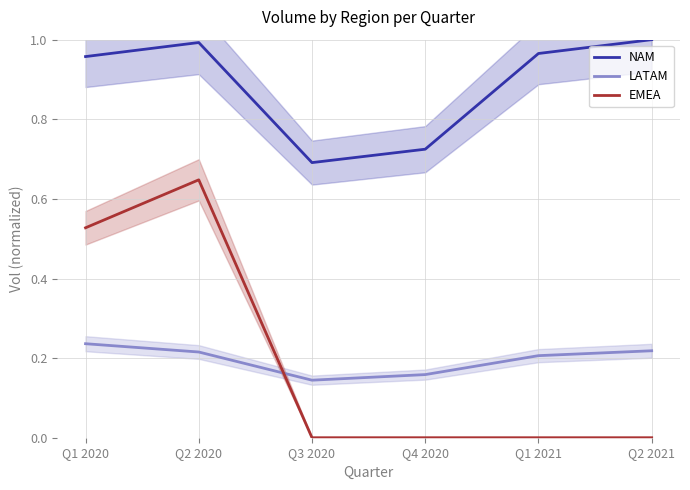

What is the minimum value for NAM?

0.7